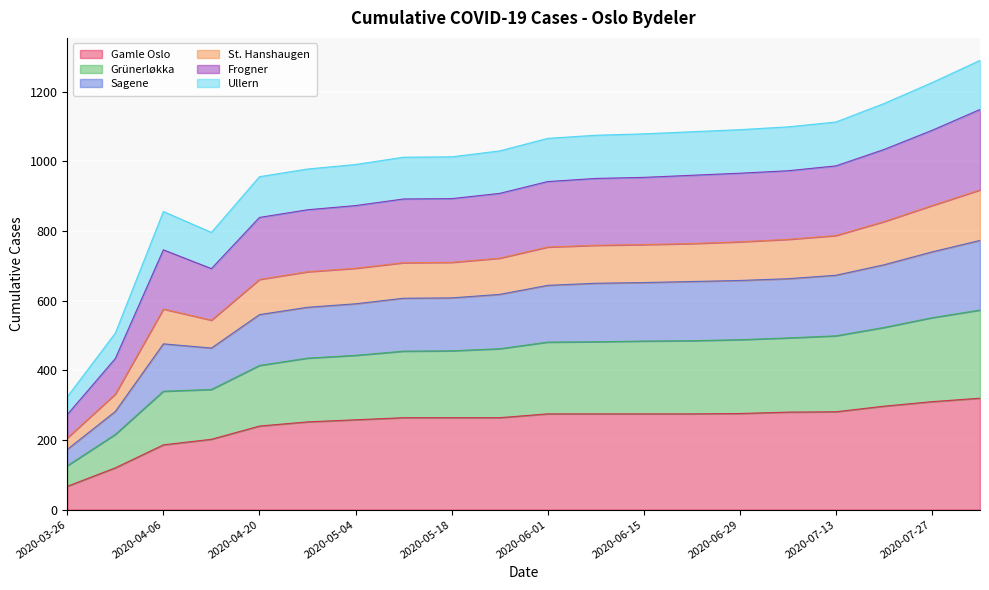

Which category has the lowest value in the Gamle Oslo series?

2020-03-26